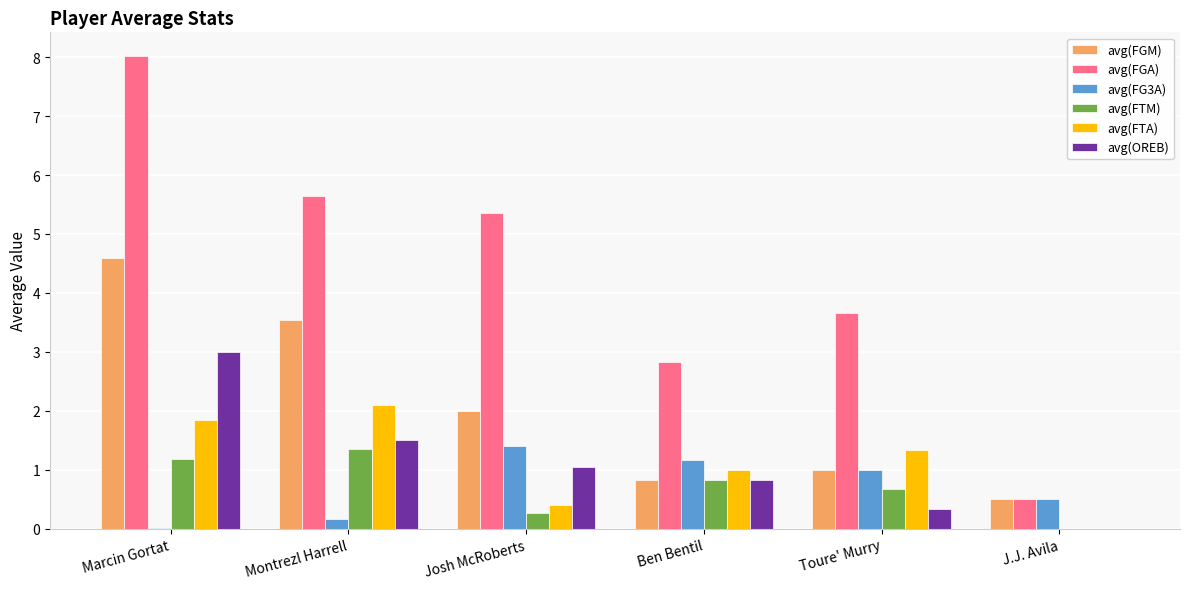

Between Josh McRoberts and J.J. Avila, which series saw the biggest shift?

avg(FGA)